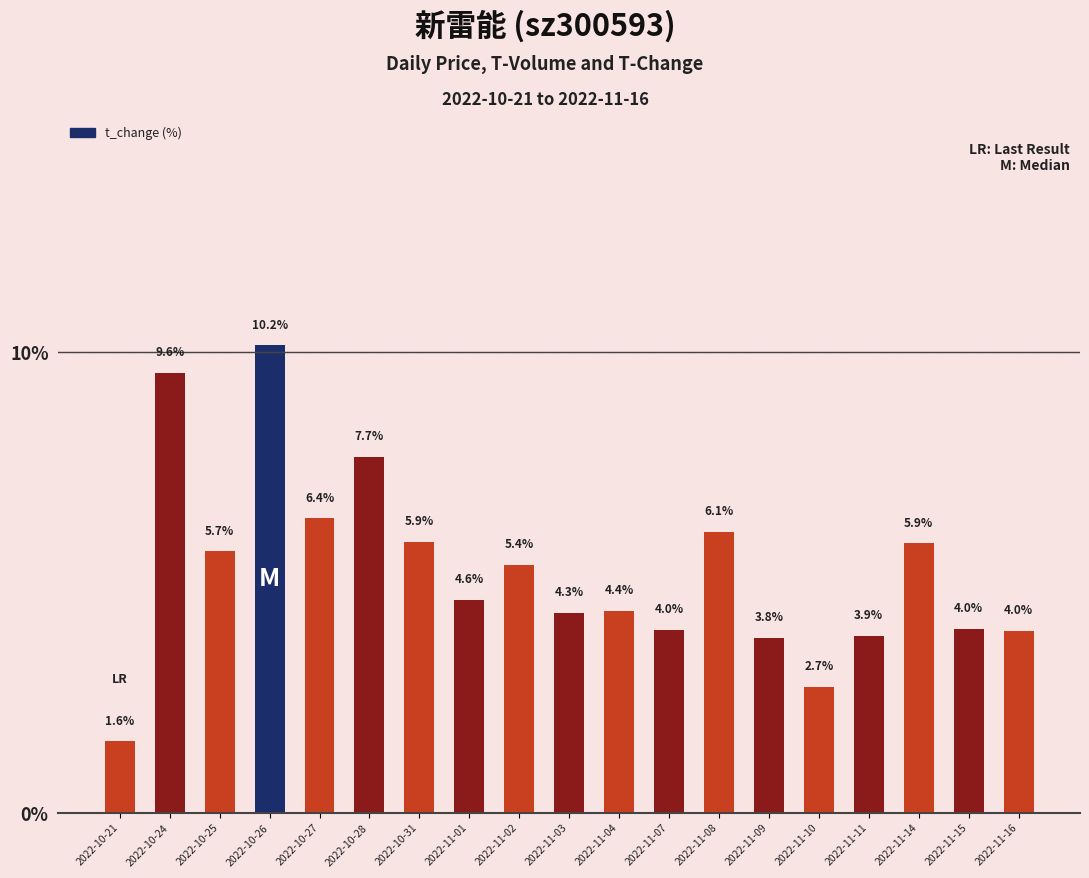

How many categories are shown in the chart?

19